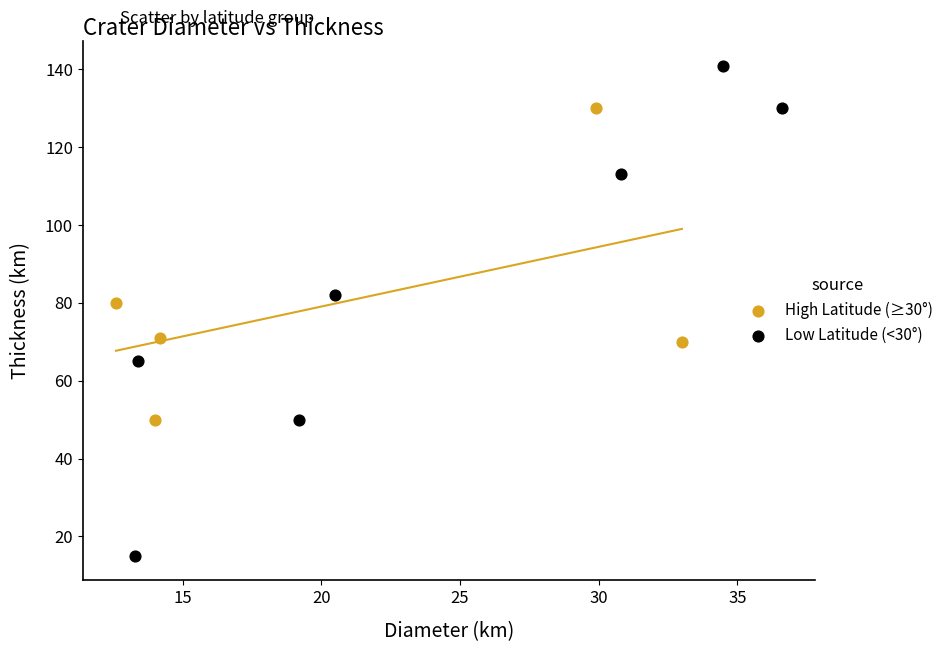

Which series has the widest spread of Y values?

Low Latitude (<30°)